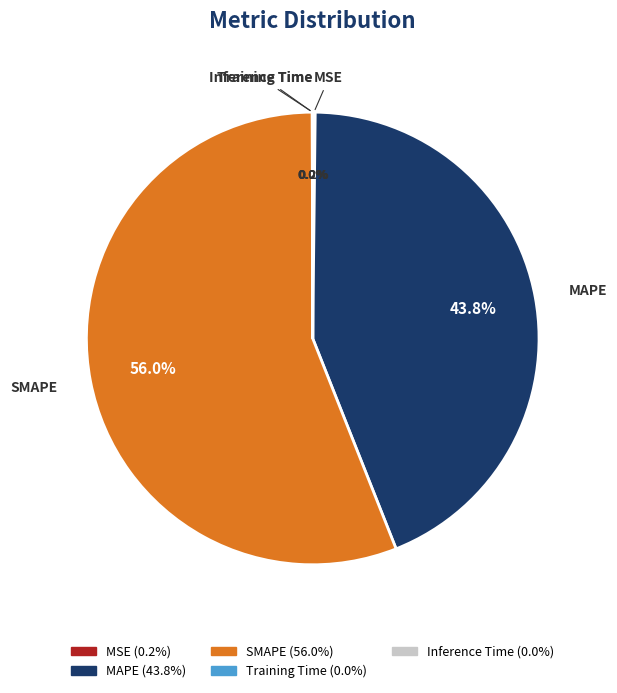

Which category has the biggest portion of the pie?

SMAPE